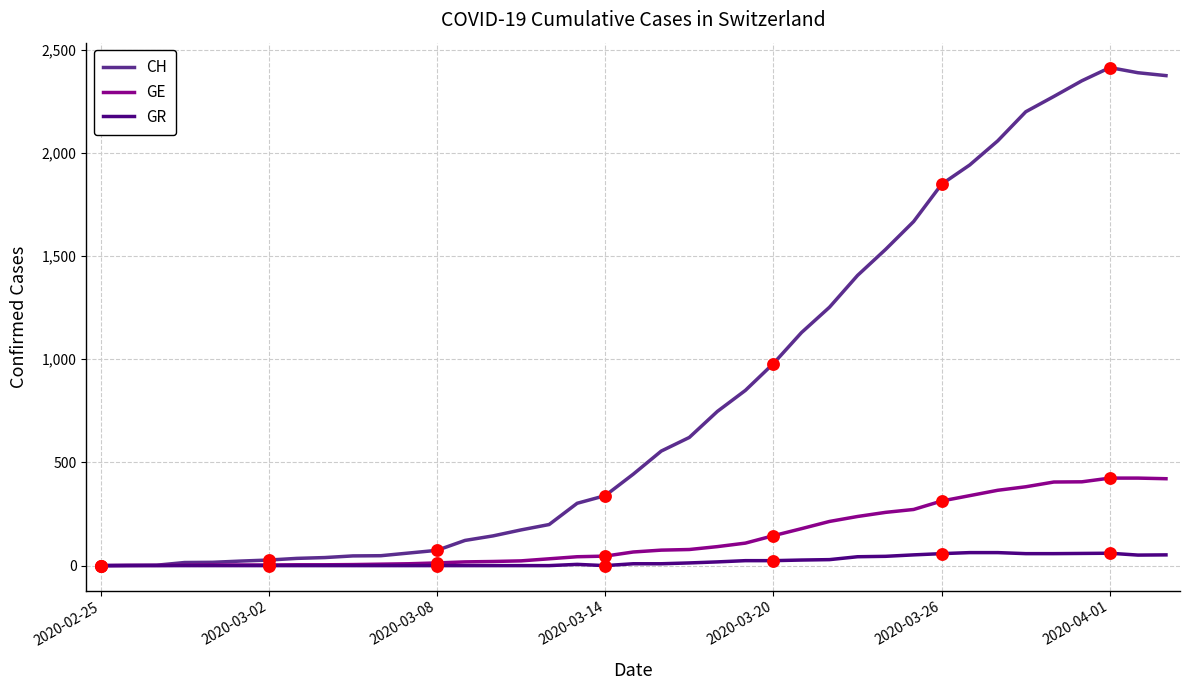

Which series has the widest spread of values?

CH